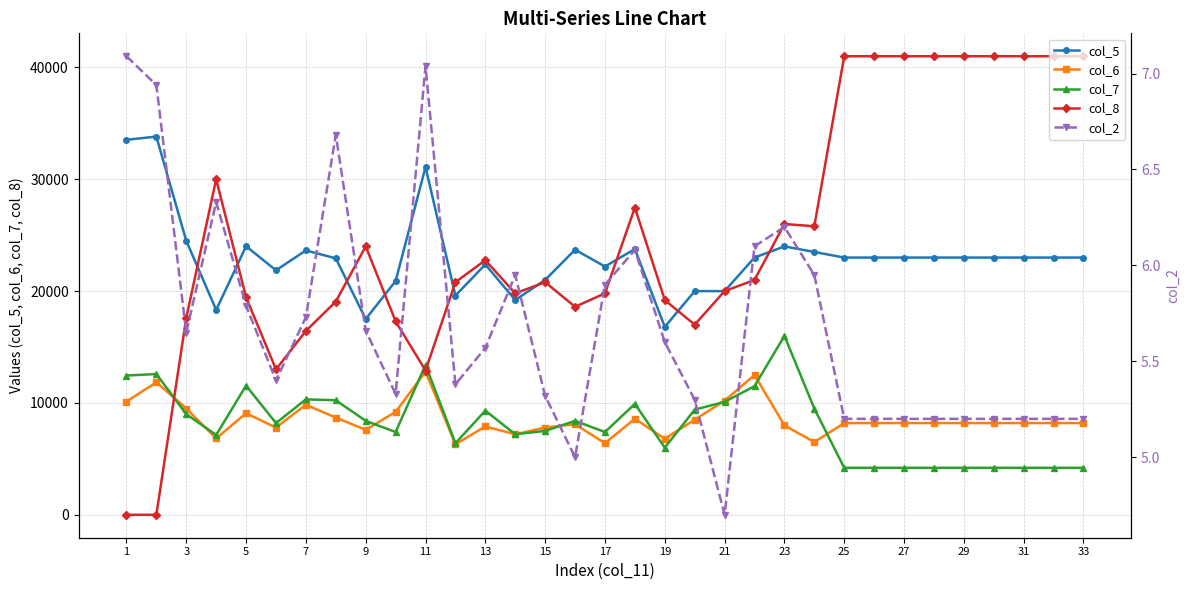

The value of col_7 at 15 is 7500. True or false?

True